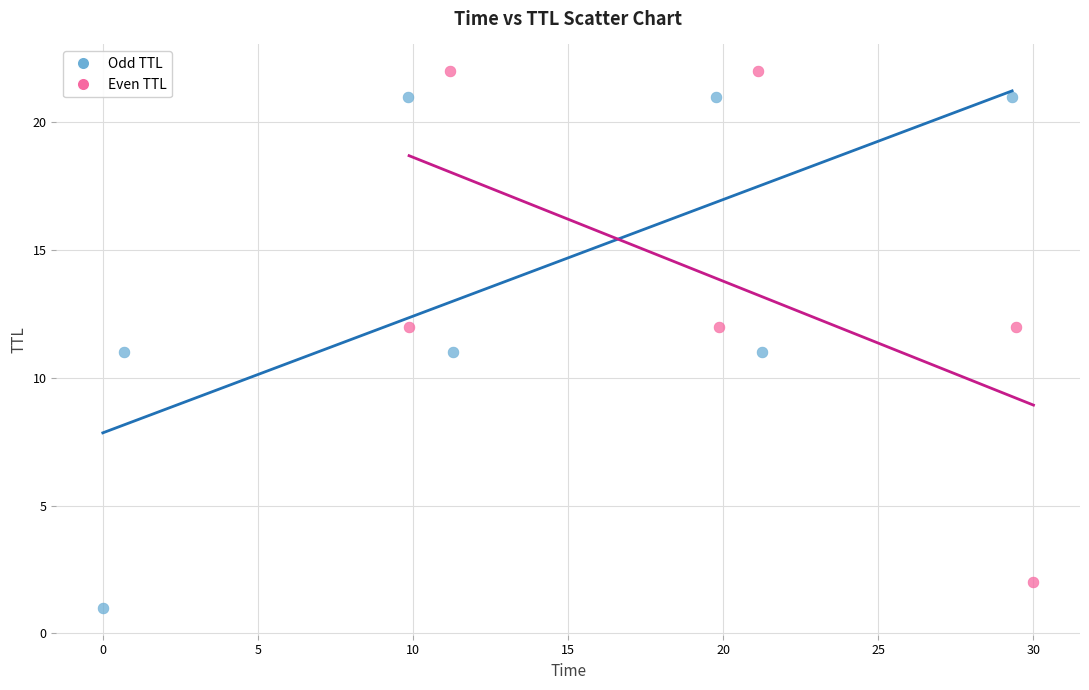

Which series reaches the minimum Y coordinate?

Odd TTL